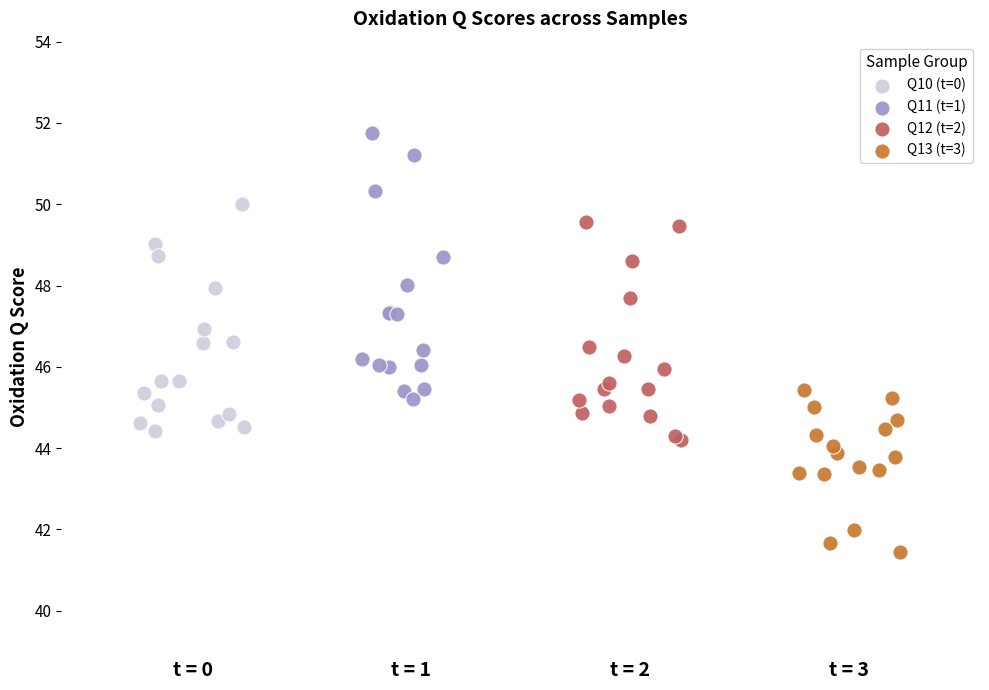

Which series has the largest Y range (max minus min)?

Q11 (t=1)